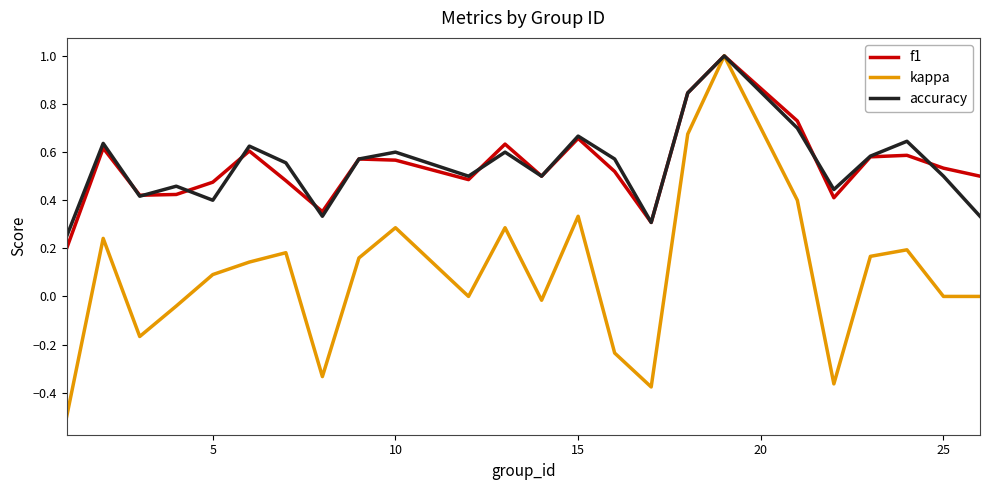

What is the greatest value displayed?

1.0